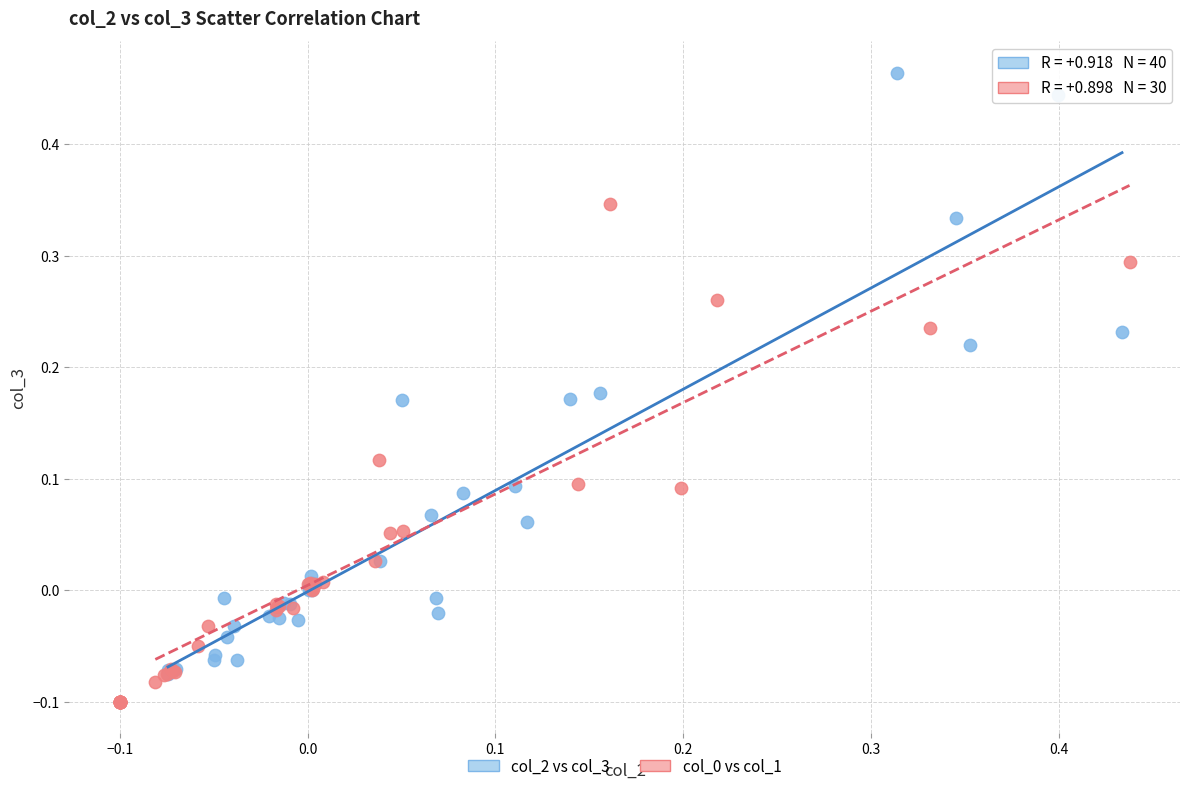

Which series has the largest Y range (max minus min)?

col_2 vs col_3